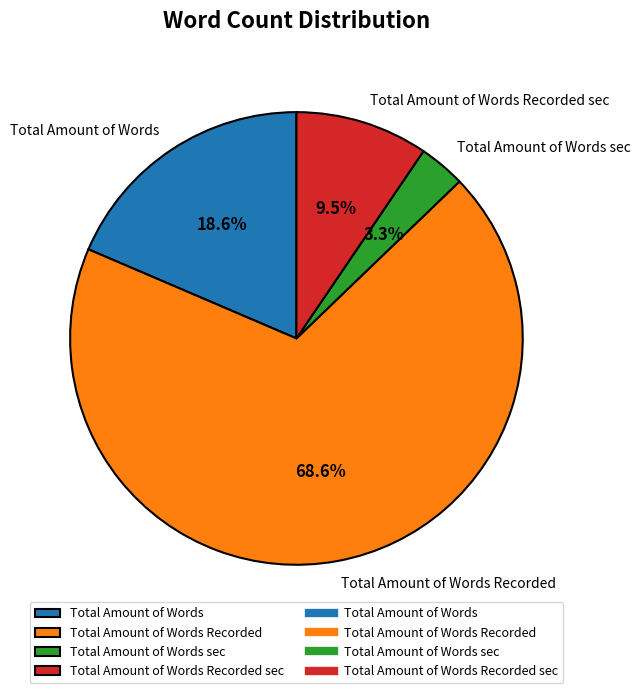

Do Total Amount of Words sec and Total Amount of Words together represent more than half of the pie?

No